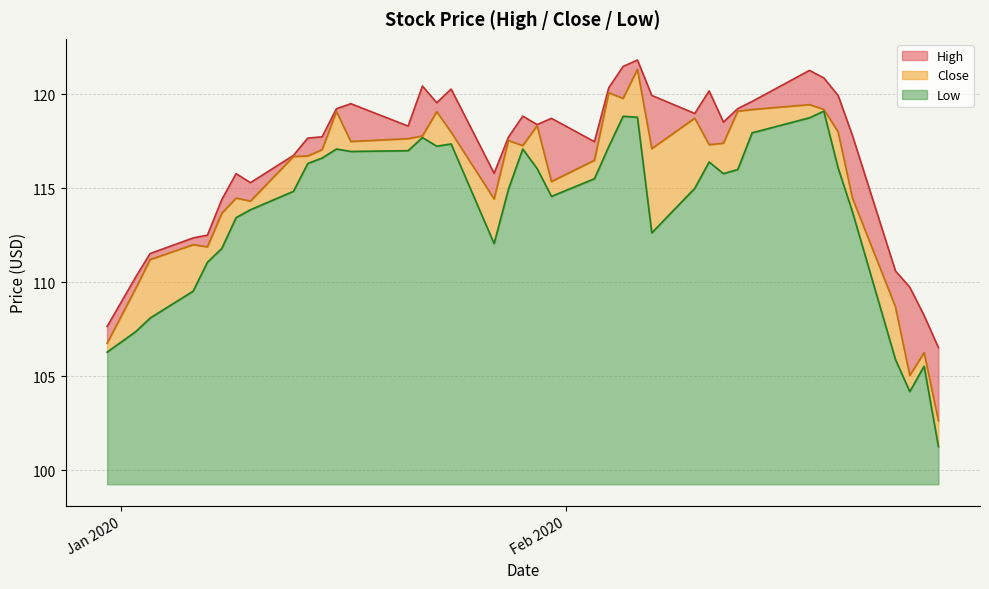

Which series has the widest spread of values?

Close